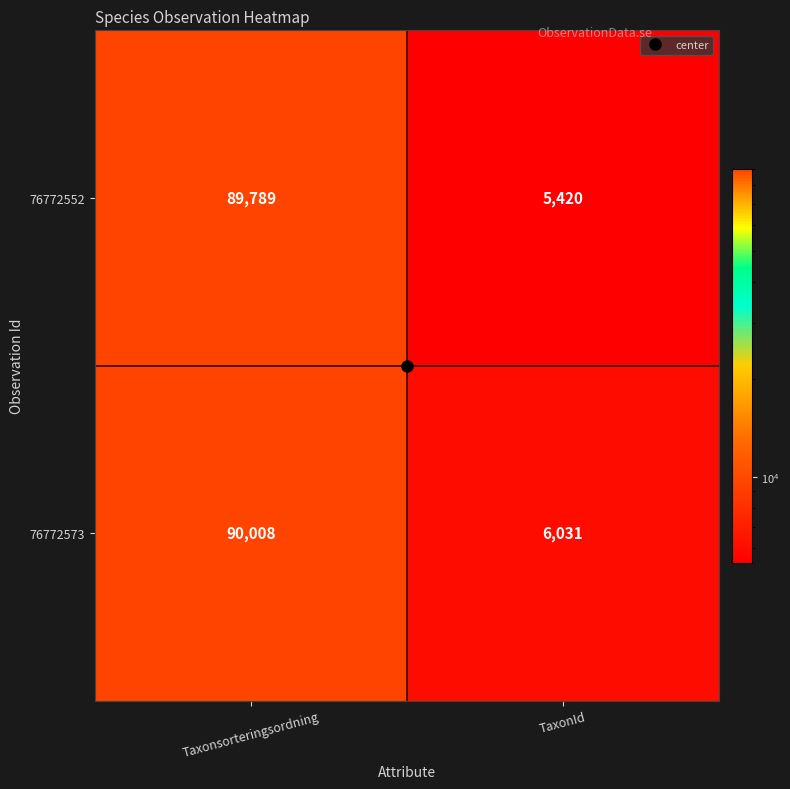

What is the sum of all 76772573 values?

96039